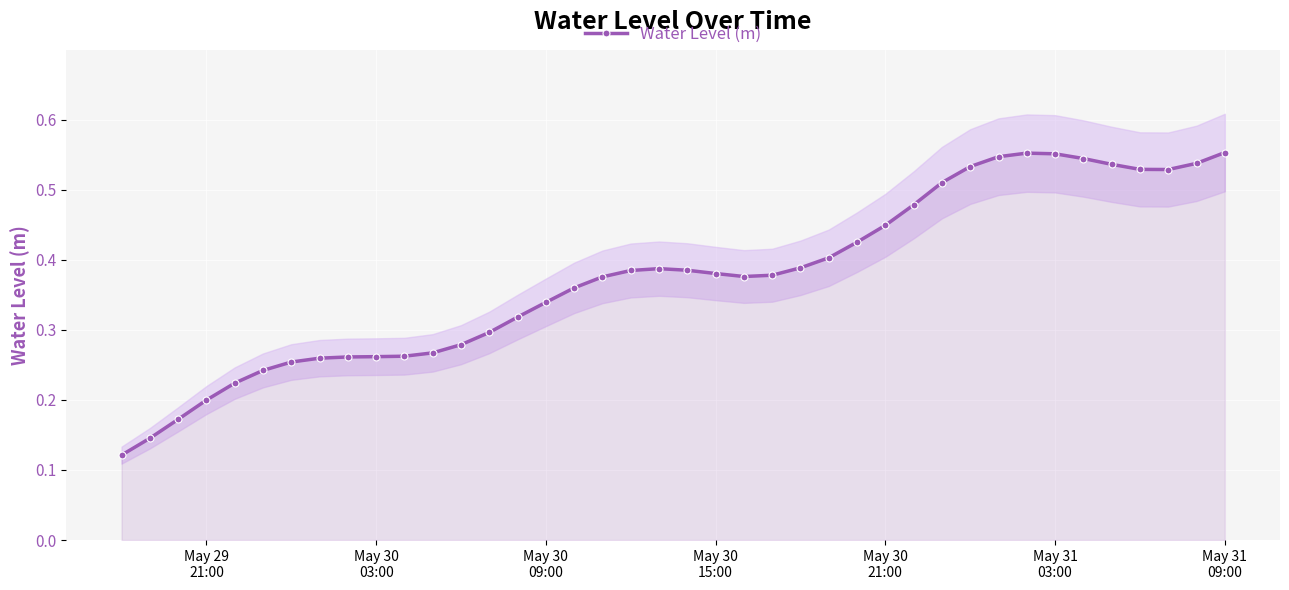

Reading left to right, extract all data points from this chart.

0.1	0.1	0.2	0.2	0.2	0.2	0.3	0.3	0.3	0.3	0.3	0.3	0.3	0.3	0.3	0.3	0.4	0.4	0.4	0.4	0.4	0.4	0.4	0.4	0.4	0.4	0.4	0.4	0.5	0.5	0.5	0.5	0.6	0.6	0.5	0.5	0.5	0.5	0.5	0.6